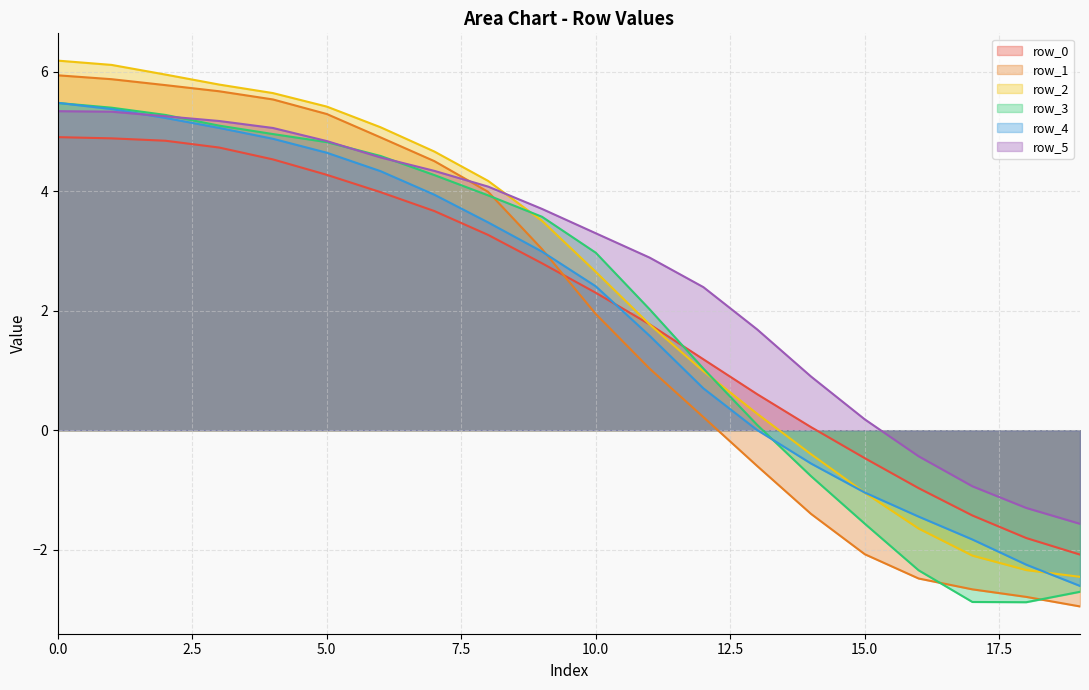

What is the sum of the row_4 values at 11 and 12?

2.3